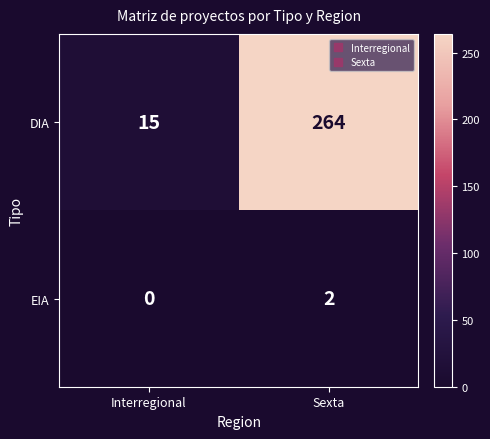

What is the difference between the DIA values at Sexta and Interregional?

249